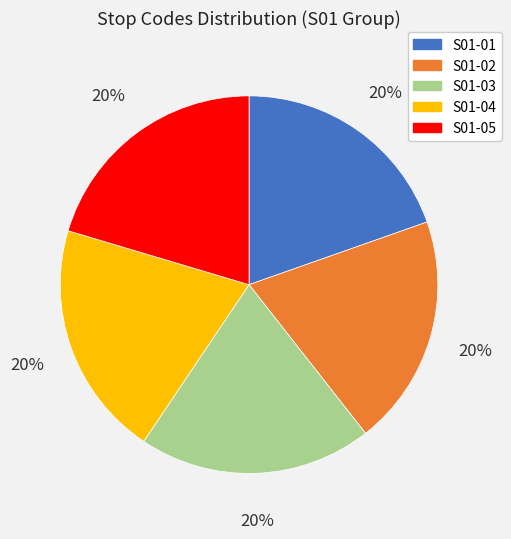

Is there a majority slice in this chart?

No